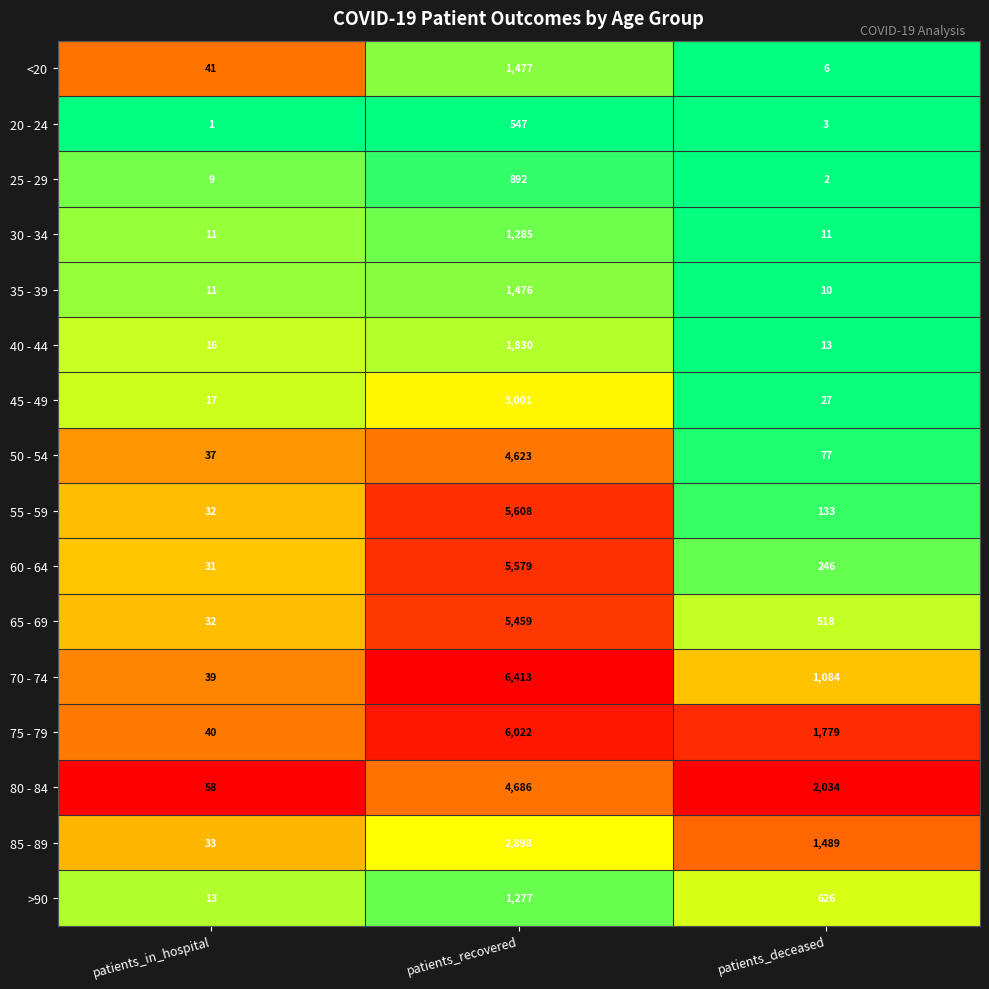

At patients_recovered, list the series in order from smallest to largest.

20 - 24, 25 - 29, >90, 30 - 34, 35 - 39, <20, 40 - 44, 85 - 89, 45 - 49, 50 - 54, 80 - 84, 65 - 69, 60 - 64, 55 - 59, 75 - 79, 70 - 74